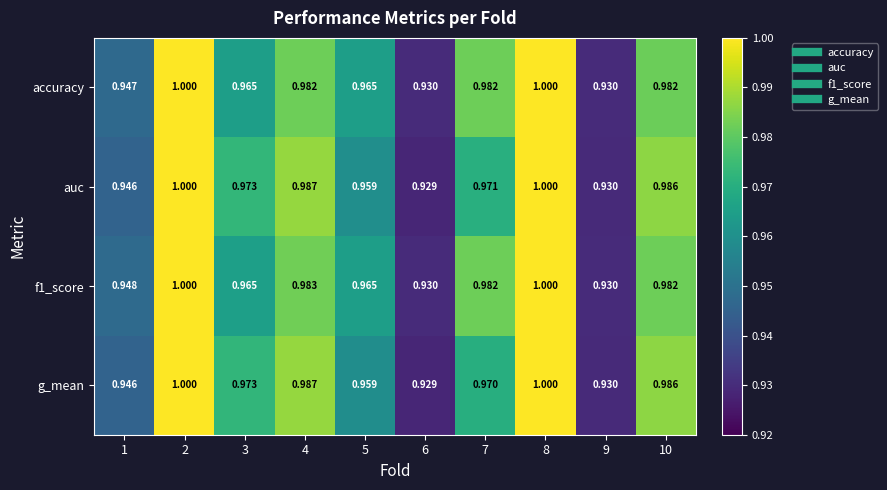

At how many categories does at least one series exceed 0?

10